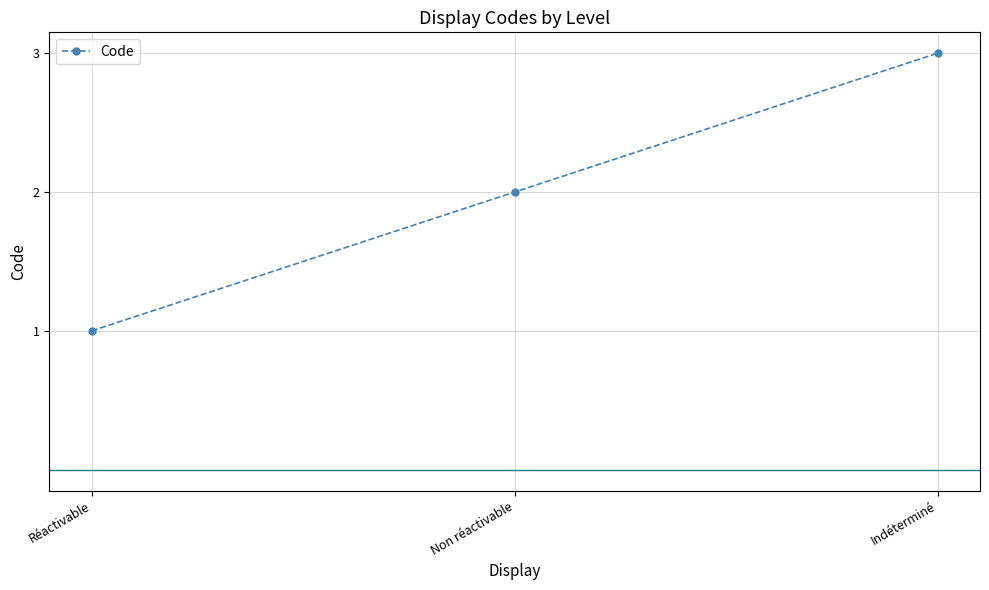

Between Indéterminé and Réactivable, which is larger?

Indéterminé